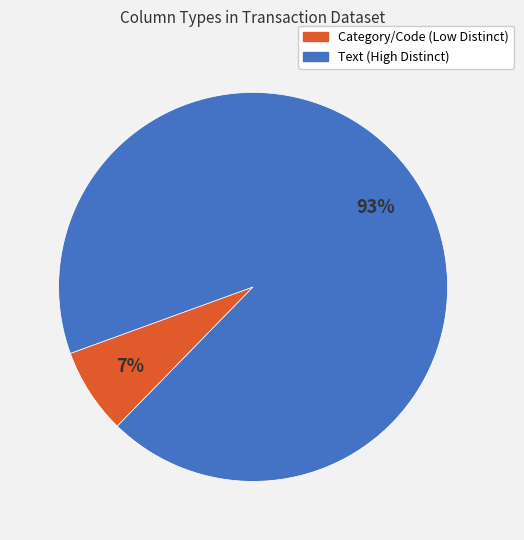

To the nearest percent, what is the difference between the largest and smallest slice percentages?

86%